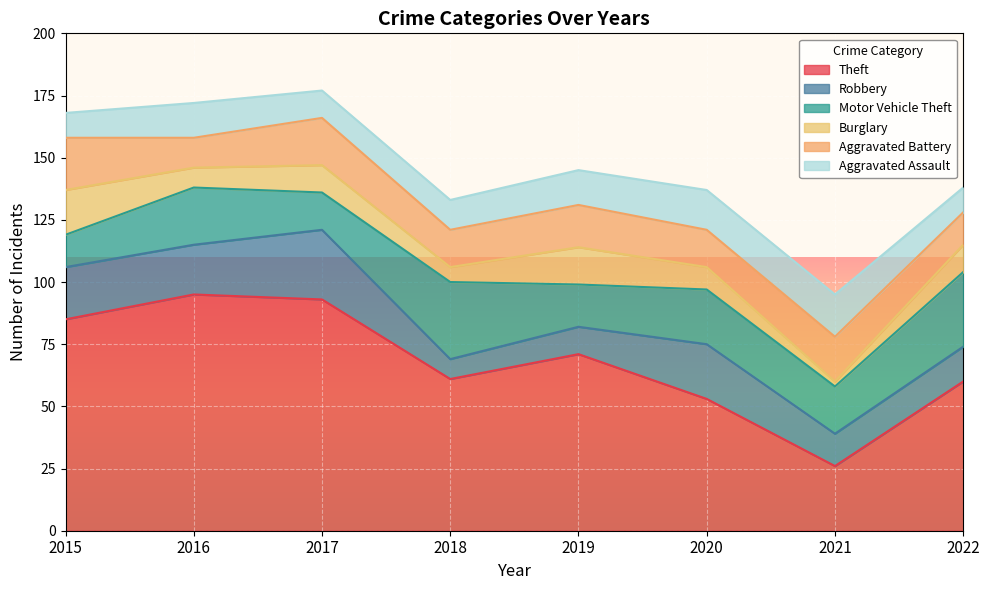

Reading left to right, list all the values displayed in this chart.

Theft: 2015=85	2016=95	2017=93	2018=61	2019=71	2020=53	2021=26	2022=60
Robbery: 2015=21	2016=20	2017=28	2018=8	2019=11	2020=22	2021=13	2022=14
Motor Vehicle Theft: 2015=13	2016=23	2017=15	2018=31	2019=17	2020=22	2021=19	2022=30
Burglary: 2015=18	2016=8	2017=11	2018=6	2019=15	2020=9	2021=2	2022=11
Aggravated Battery: 2015=21	2016=12	2017=19	2018=15	2019=17	2020=15	2021=18	2022=13
Aggravated Assault: 2015=10	2016=14	2017=11	2018=12	2019=14	2020=16	2021=17	2022=10